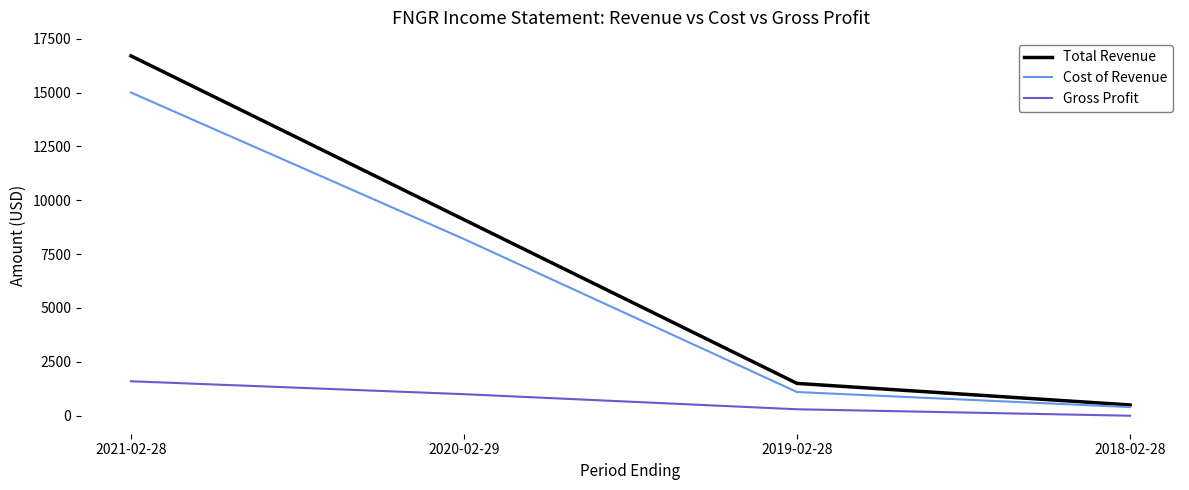

True or false: Gross Profit and Total Revenue intersect in this chart.

False